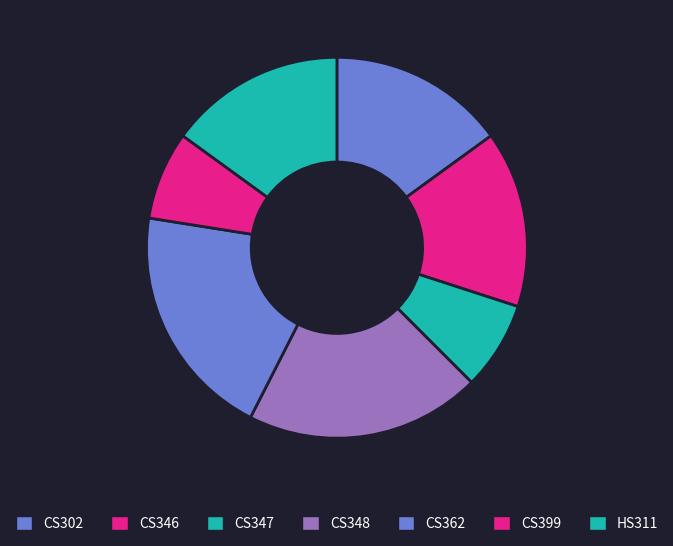

The CS347 slice represents 2% of the pie. True or false?

False